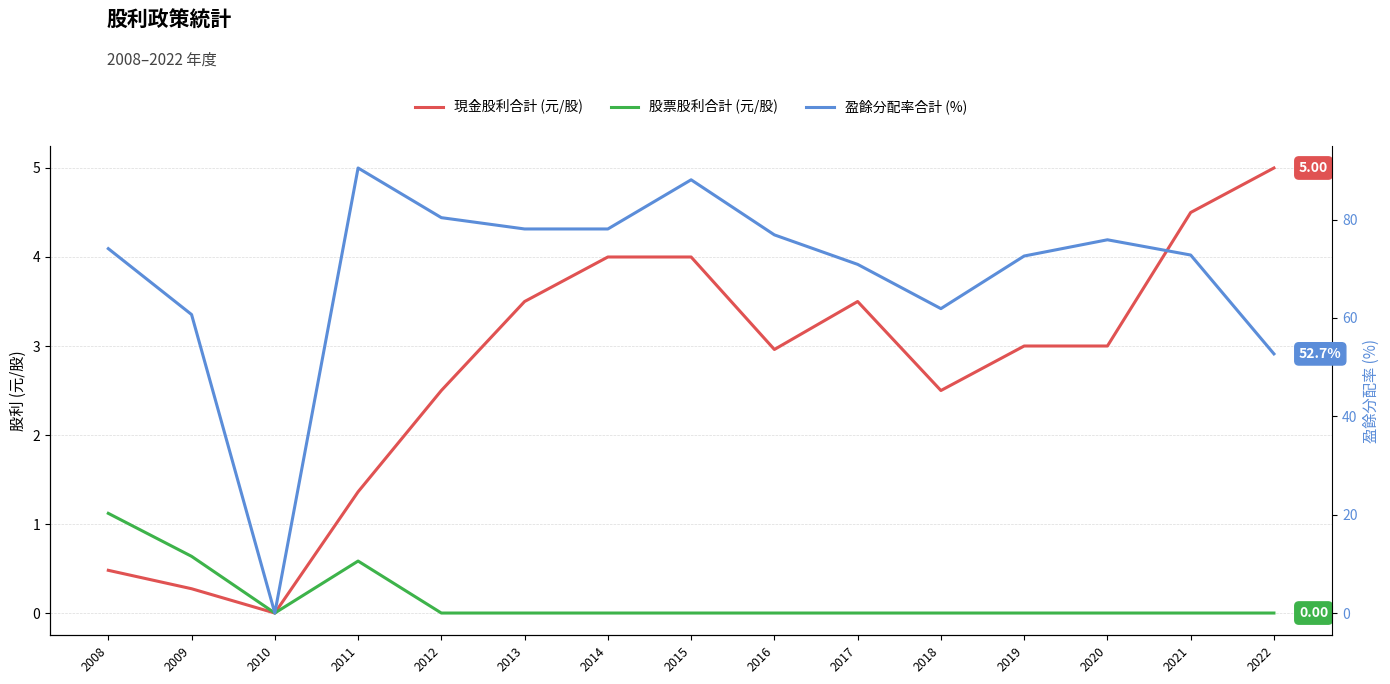

True or false: 股票股利合計 (元/股) and 盈餘分配率合計 (%) cross at least once.

False